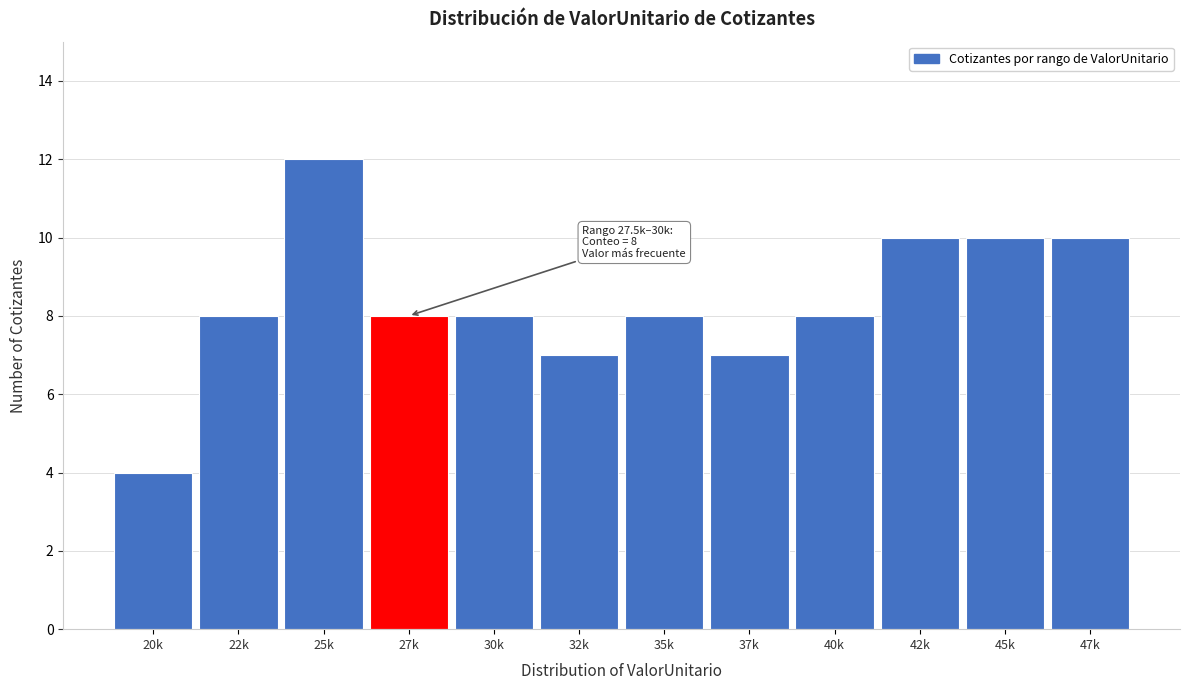

Reading left to right, what are all the values shown in this chart?

20k=4	22k=8	25k=12	27k=8	30k=8	32k=7	35k=8	37k=7	40k=8	42k=10	45k=10	47k=10